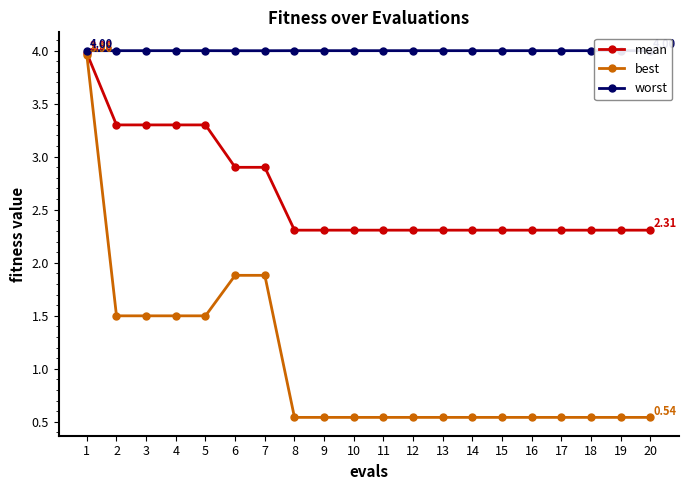

Which category has the lowest value in the mean series?

8